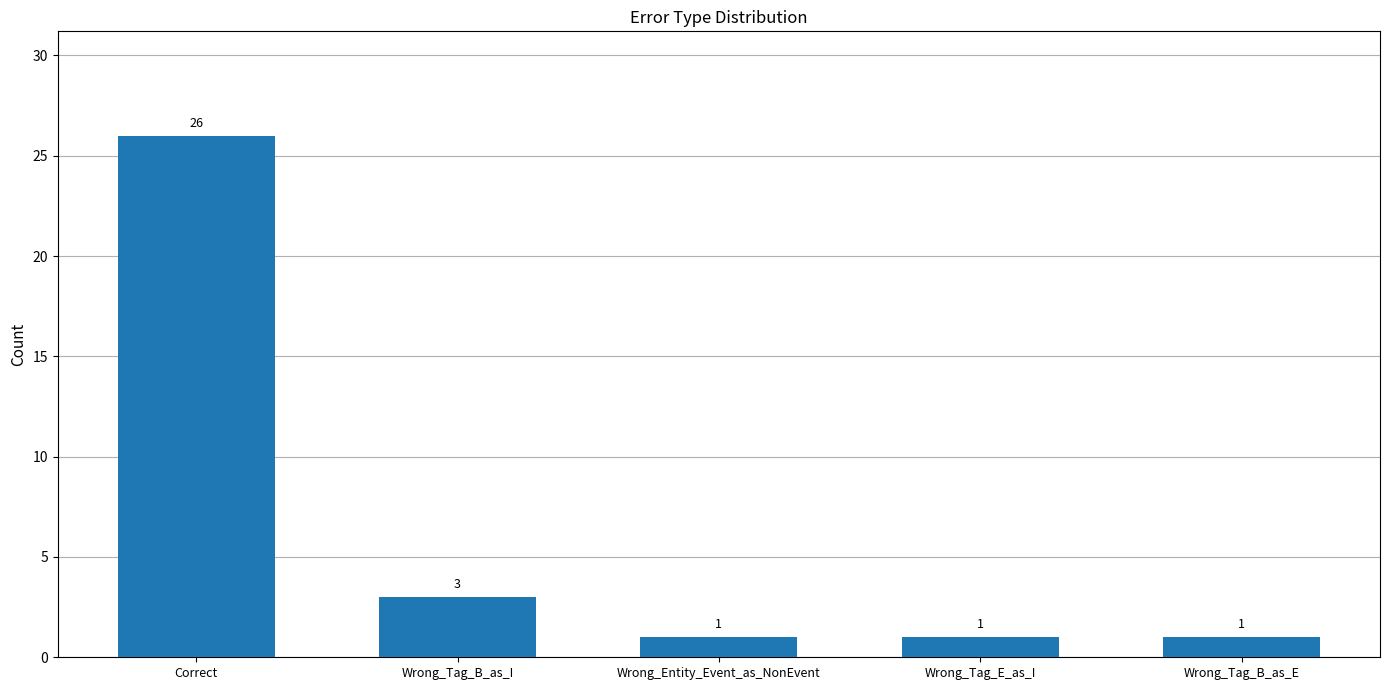

The value at Wrong_Tag_B_as_I is 3. True or false?

True